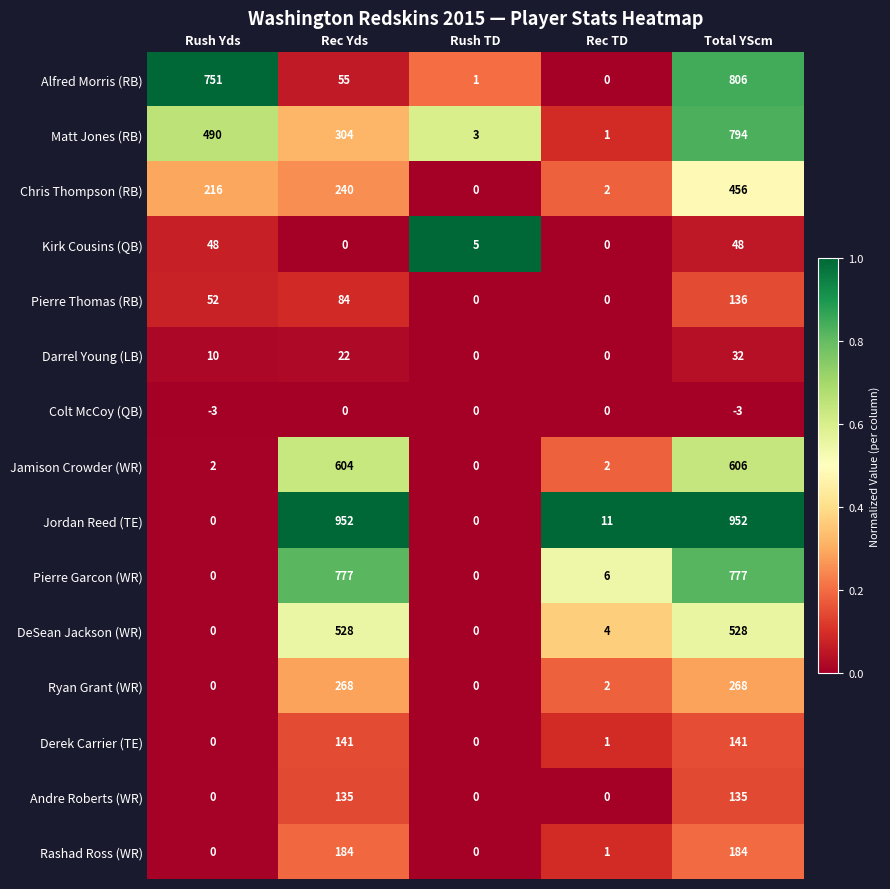

True or false: Darrel Young (LB) has a value of 14 at Rec Yds.

False